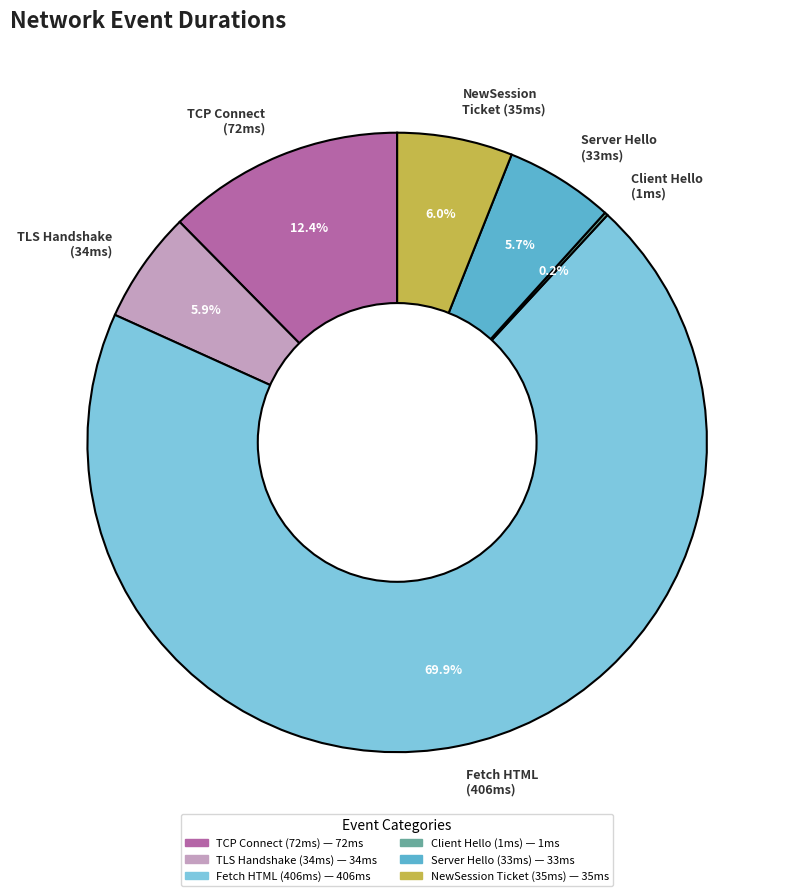

What portion of the pie excludes TLS Handshake (34ms)?

94.1%